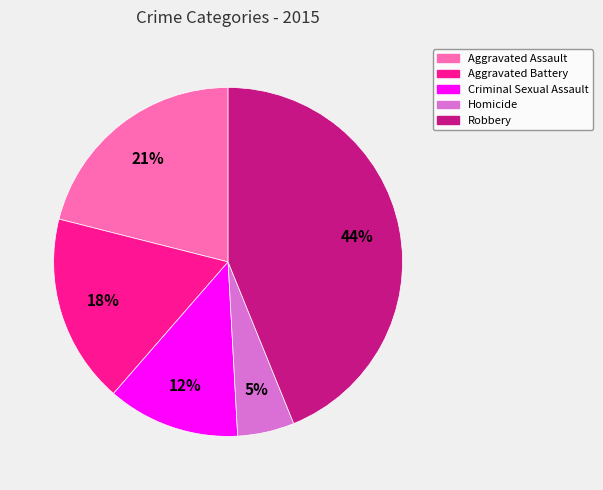

Combined, do Robbery and Aggravated Battery account for over 50%?

Yes